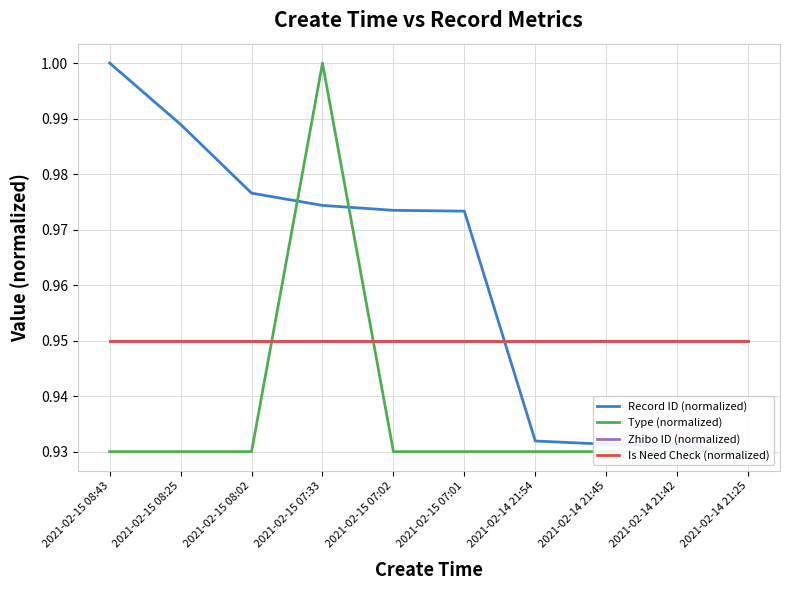

True or false: Record ID (normalized) has more than 0 points higher than both neighbors.

False